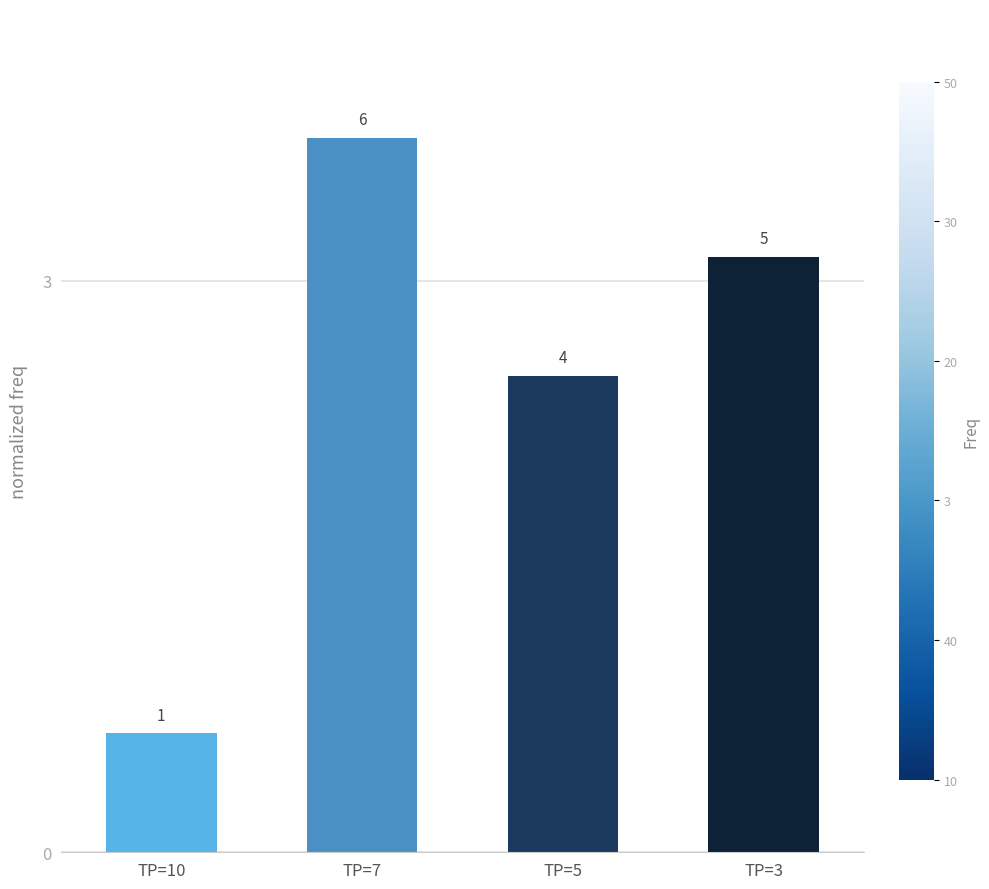

The chart shows a value of 6.6 at TP=7. True or false?

False